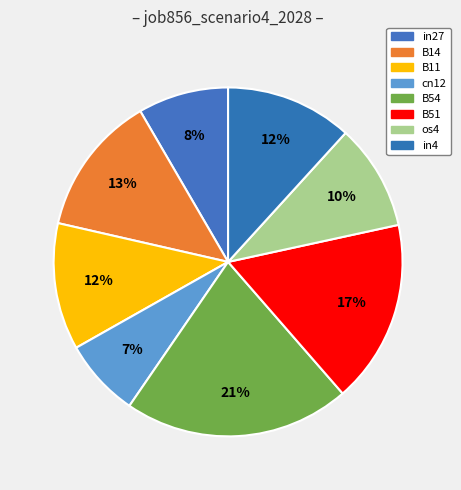

Between in4 and B14, which is larger?

B14